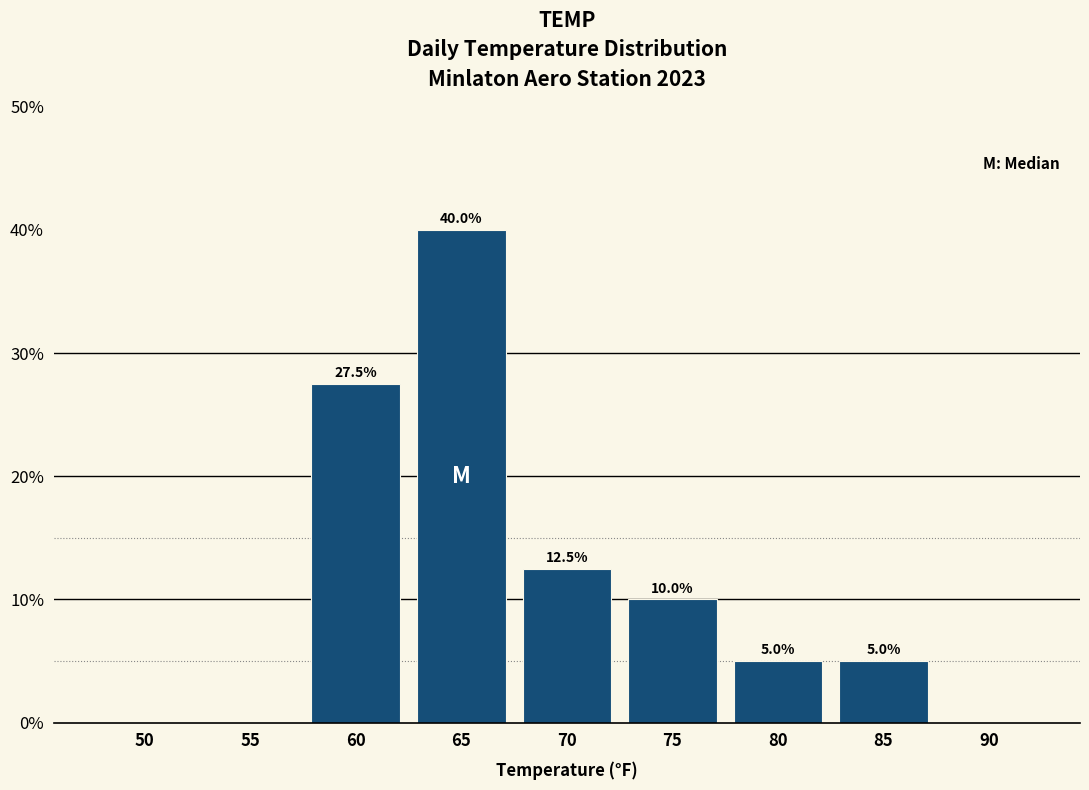

Reading right to left, what are all the values shown in this chart?

90=0.0	85=5.0	80=5.0	75=10.0	70=12.5	65=40.0	60=27.5	55=0.0	50=0.0